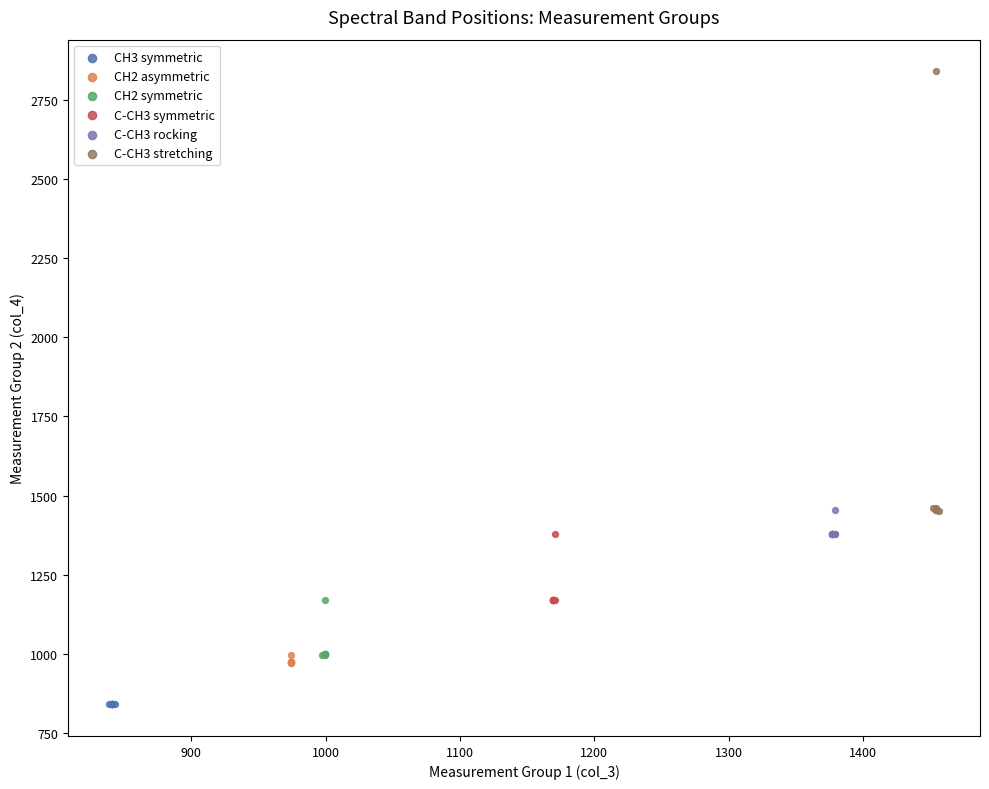

Which series contains the highest Y value?

C-CH3 stretching